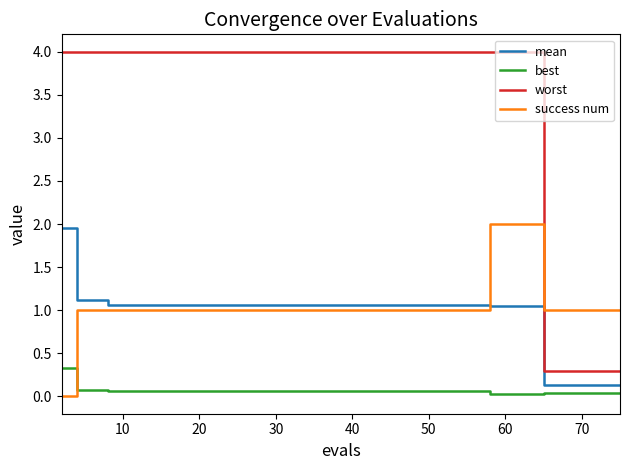

True or false: mean and worst intersect in this chart.

False